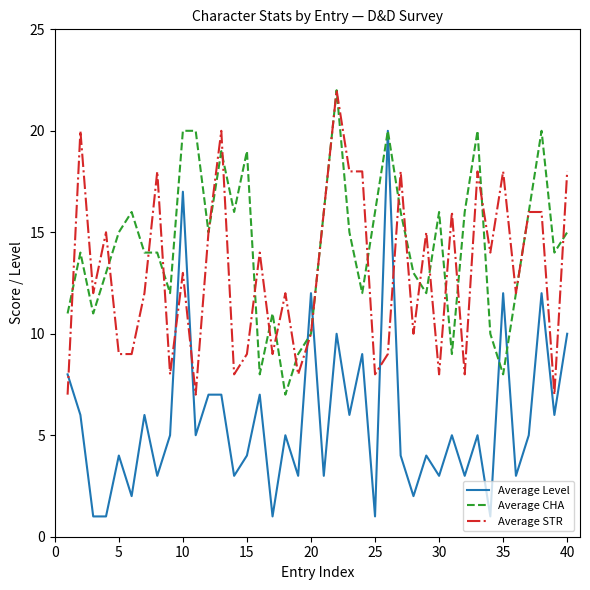

List the series in order of their overall mean, lowest first.

Average Level, Average STR, Average CHA